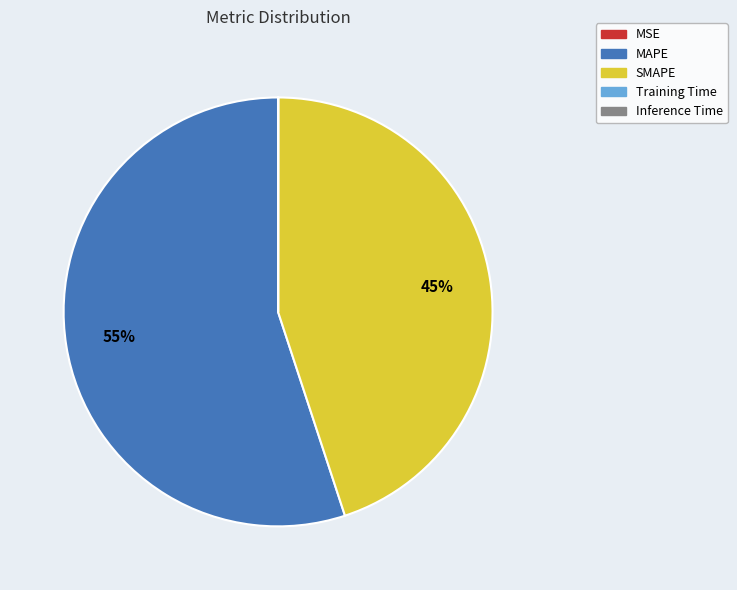

To the nearest percent, what is the difference between the largest and smallest slice percentages?

55%